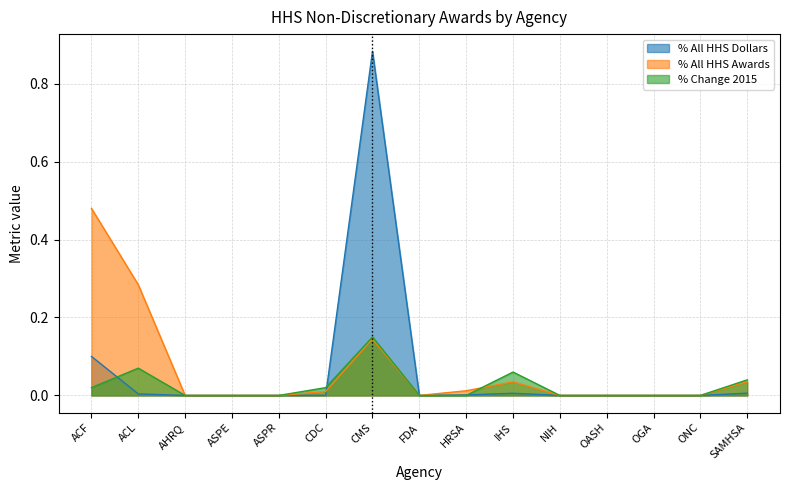

True or false: % All HHS Awards has a value of 0.0 at AHRQ.

True